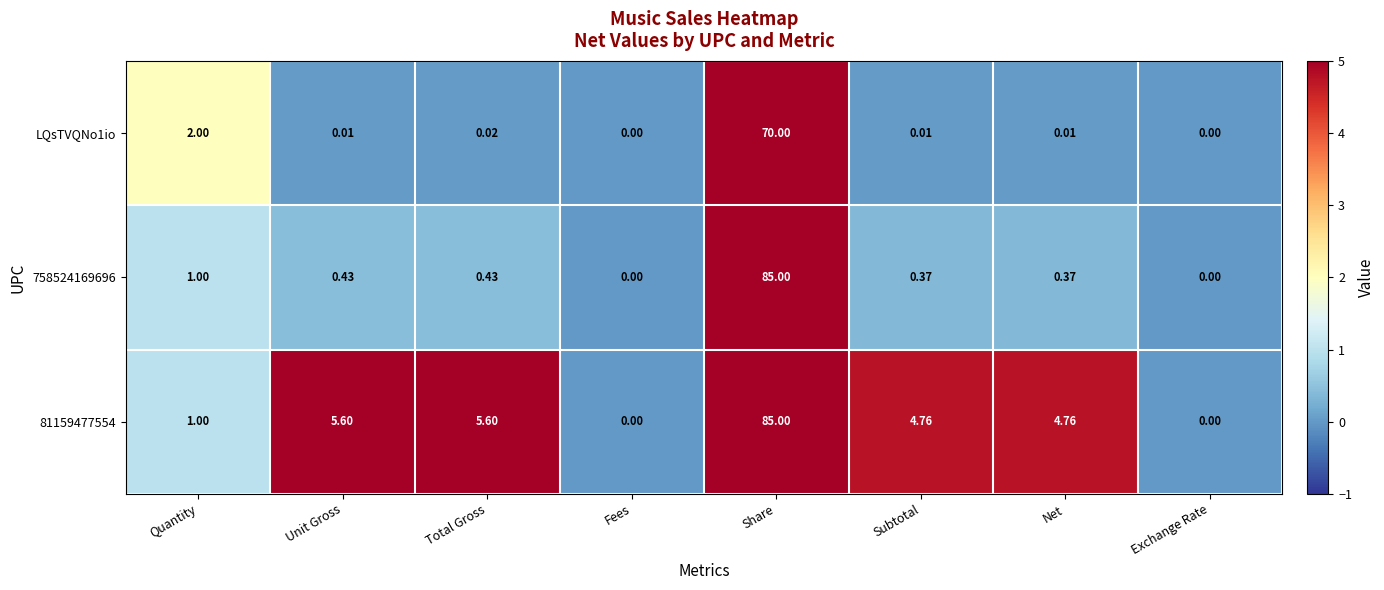

How many values in 758524169696 are above zero?

6